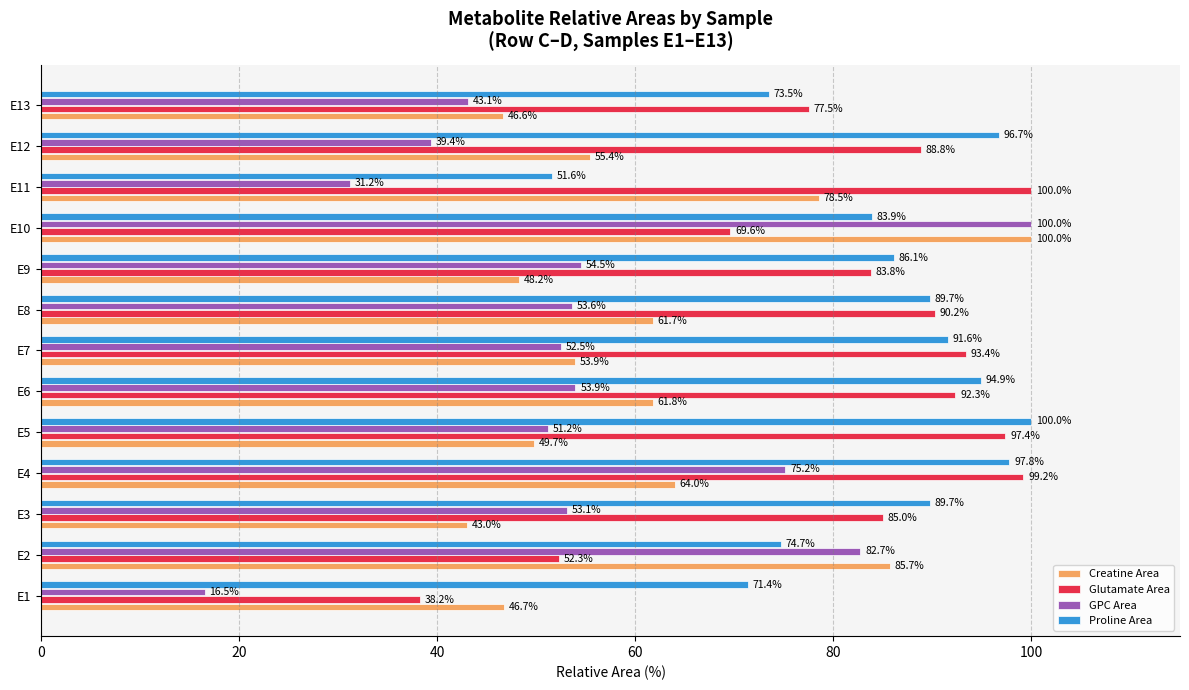

At E13, list the series in order from largest to smallest.

Glutamate Area, Proline Area, Creatine Area, GPC Area